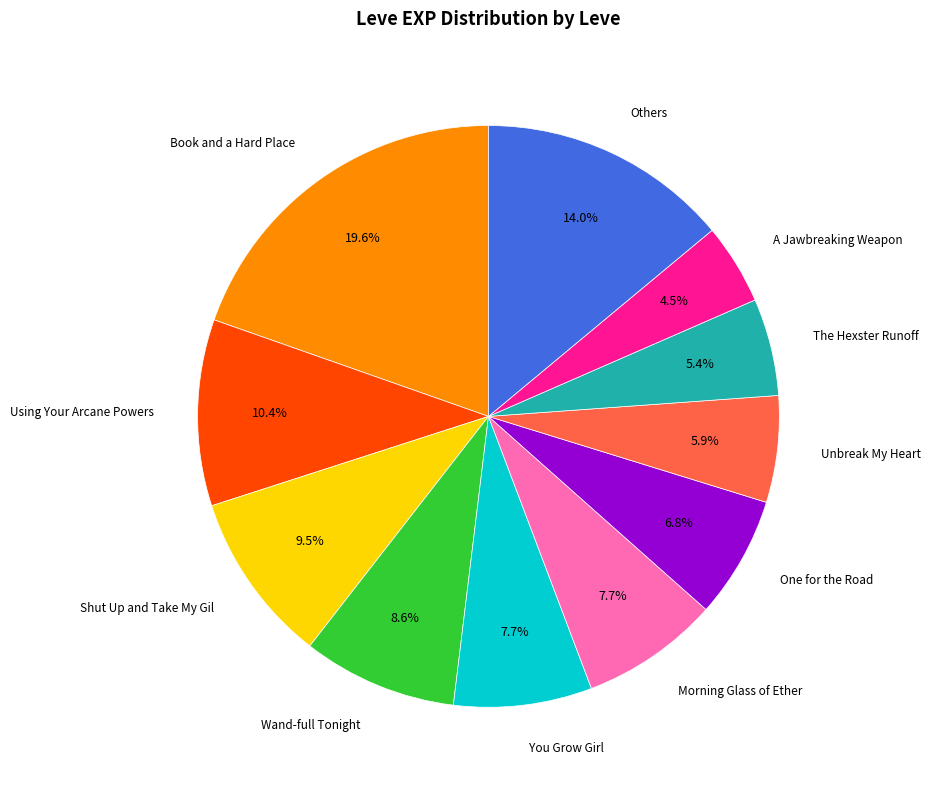

Does Shut Up and Take My Gil represent more than half of the total?

No